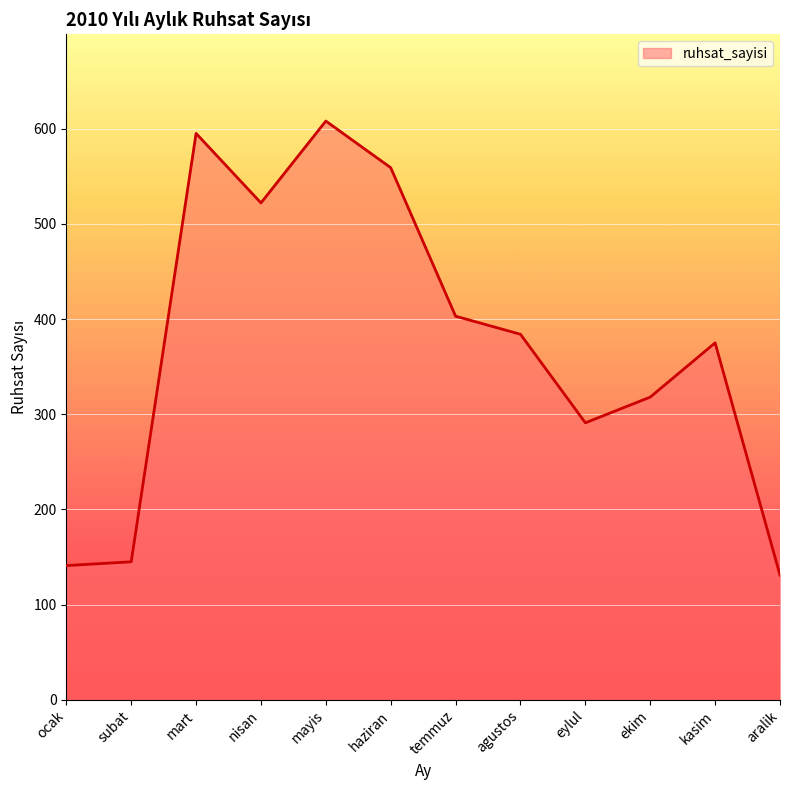

Reading right to left, transcribe all the data shown in this chart.

aralik=131	kasim=375	ekim=318	eylul=291	agustos=384	temmuz=403	haziran=559	mayis=608	nisan=522	mart=595	subat=145	ocak=141